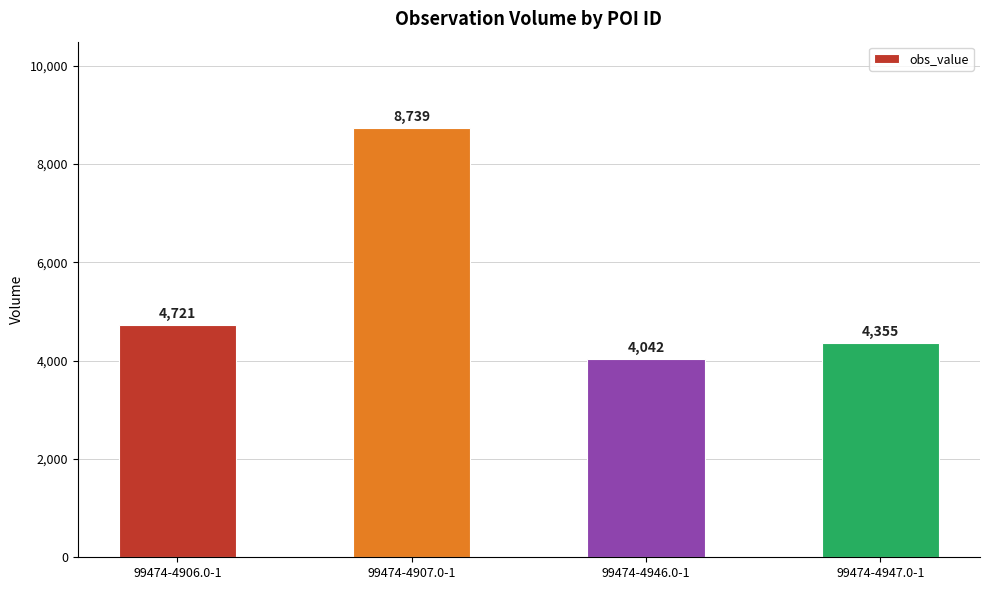

Which label corresponds to the largest value in the chart?

99474-4907.0-1